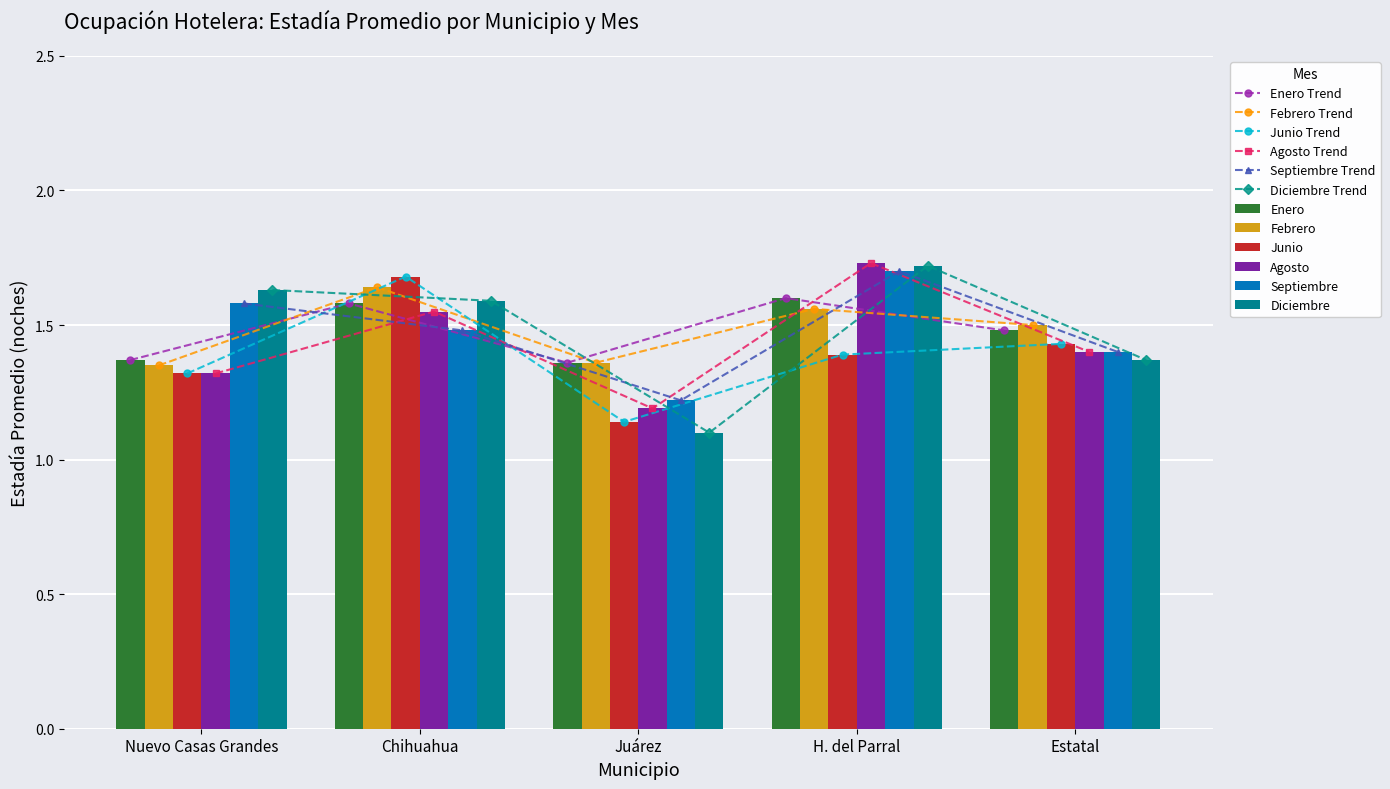

What is the difference between the highest and lowest values at H. del Parral?

0.3